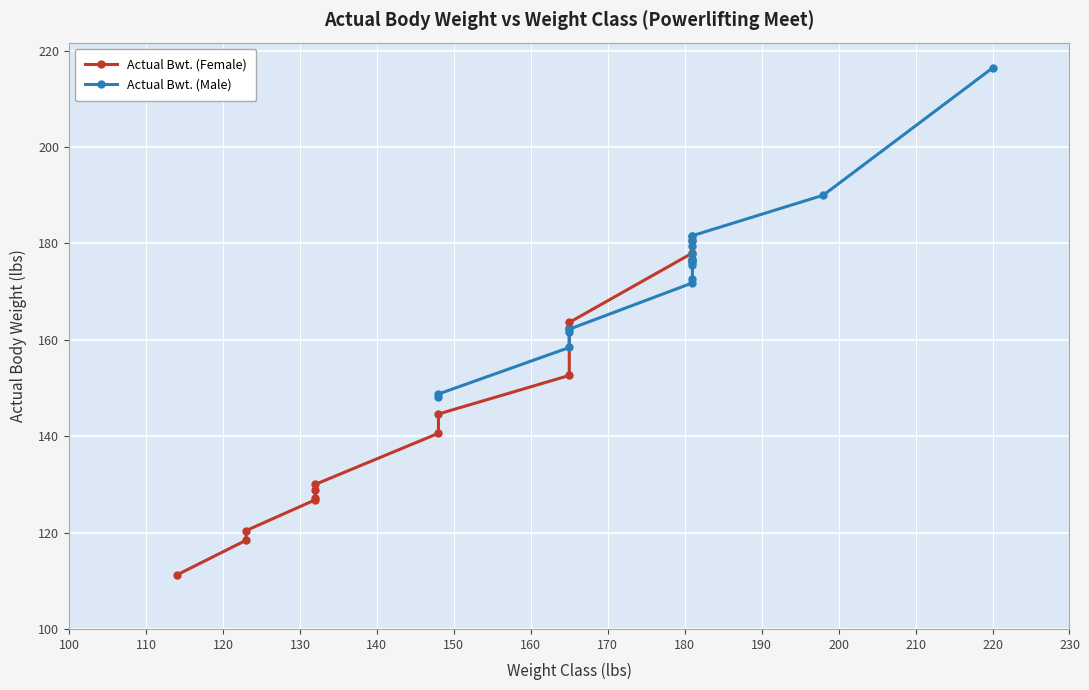

What is the difference between the maximum and minimum values?

68.2